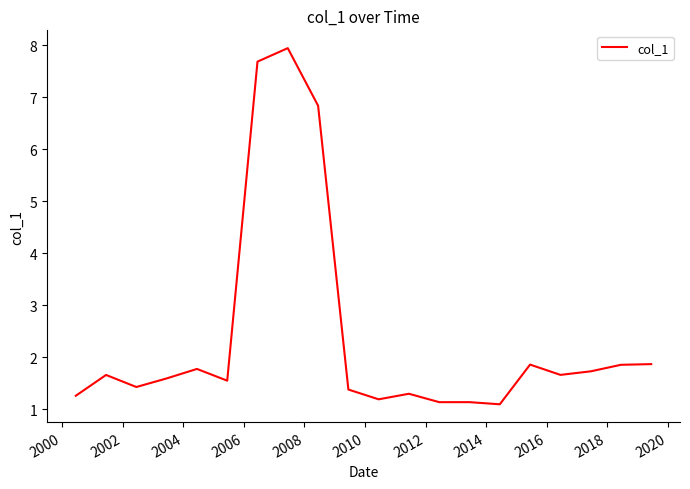

What is the difference between the second highest and minimum values?

6.6